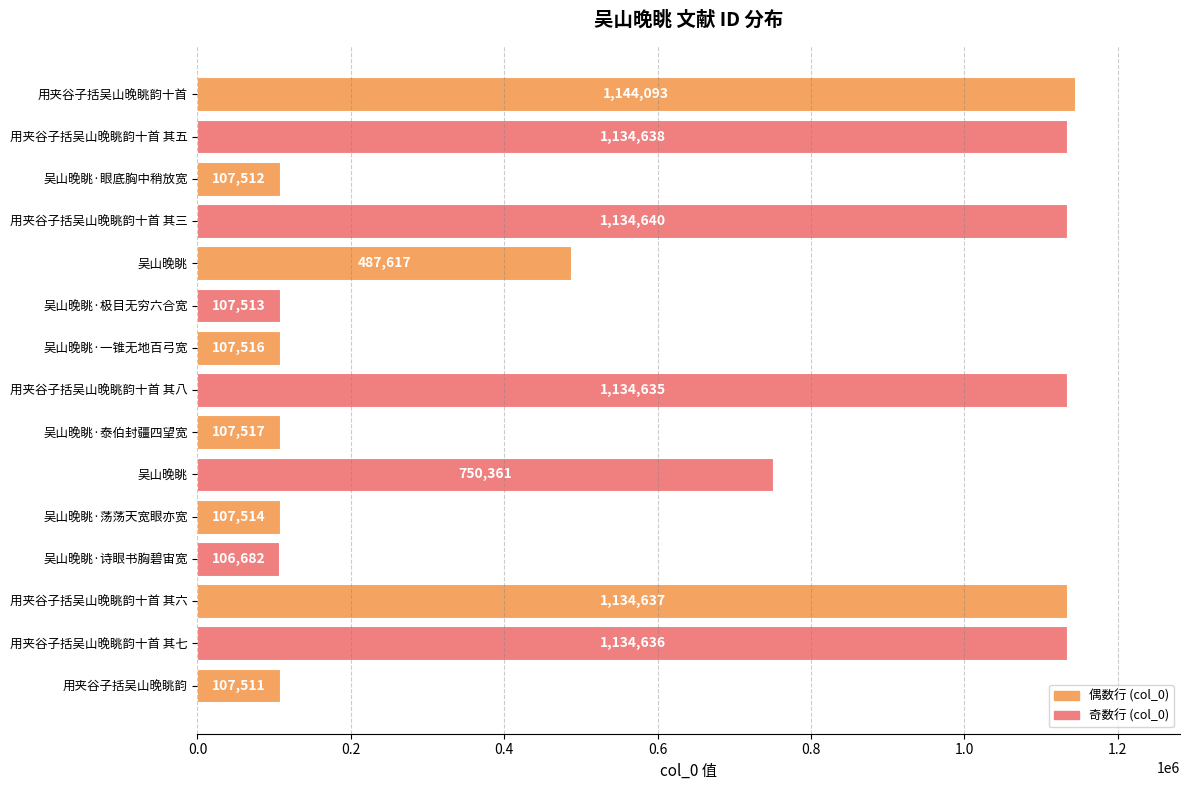

How many data points are less than 487617?

7